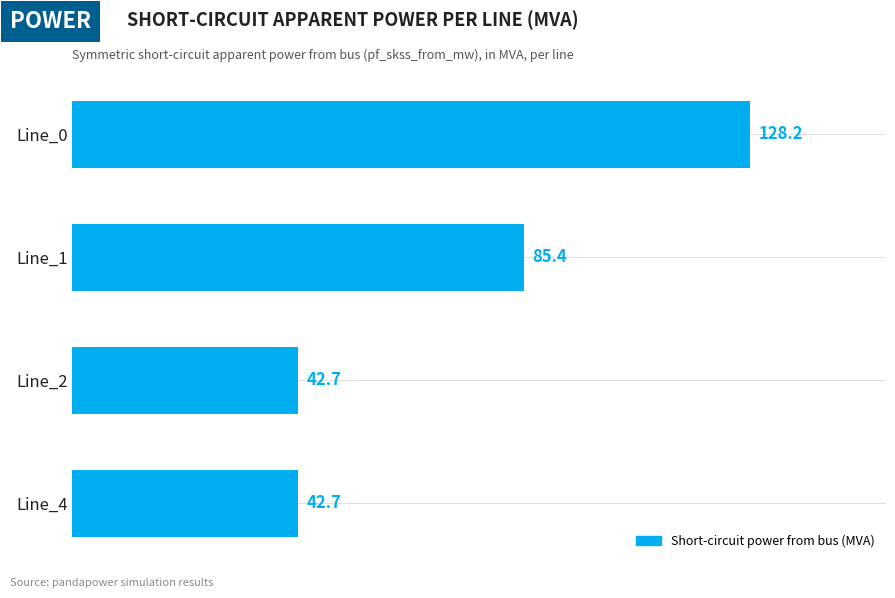

At which category does the chart reach its peak across all series?

Line_0